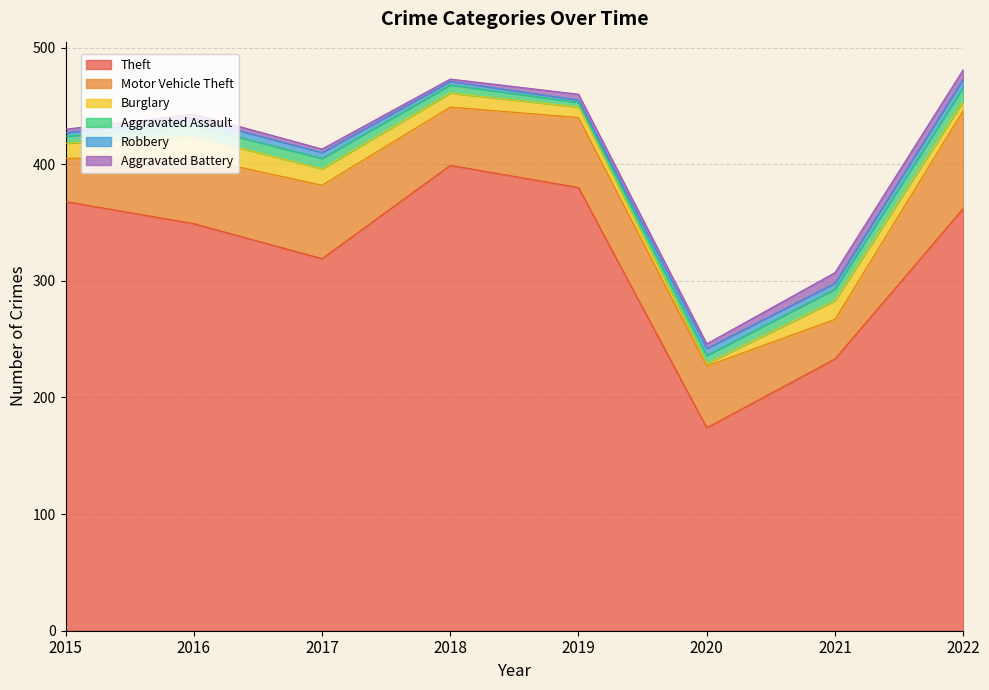

The Aggravated Assault series shows 9 at 2017. True or false?

True